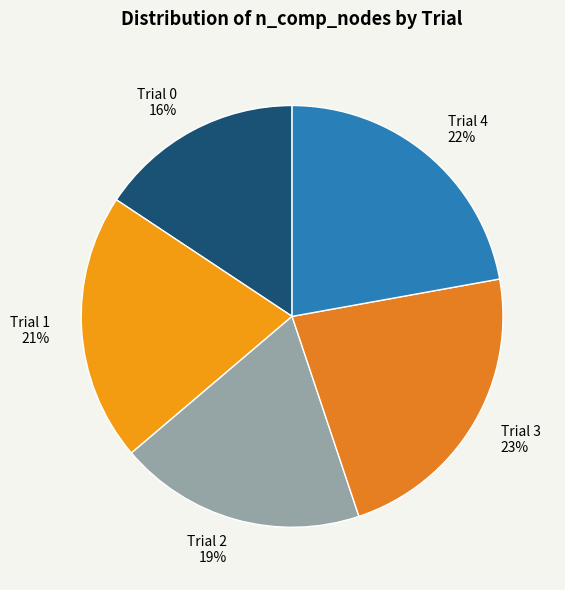

Count the number of slices in the pie.

5